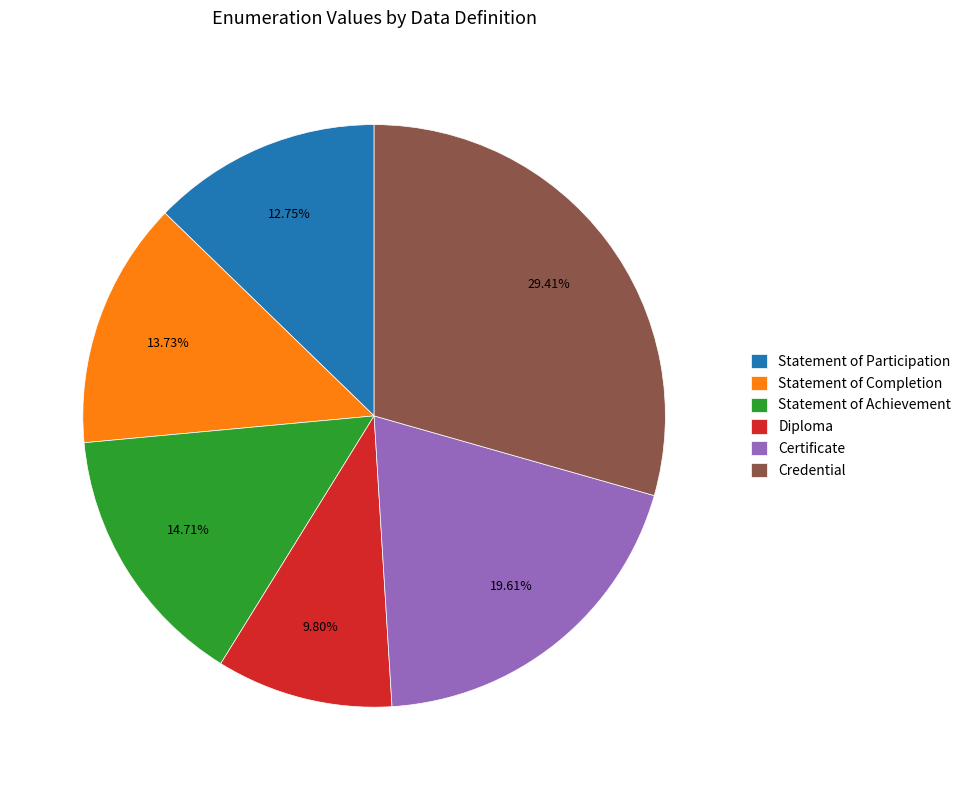

To the nearest percent, what portion does Certificate represent?

20%